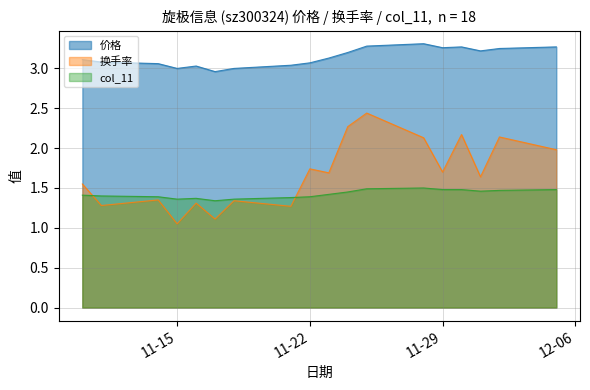

Which category has the highest value in the 价格 series?

2022-11-28